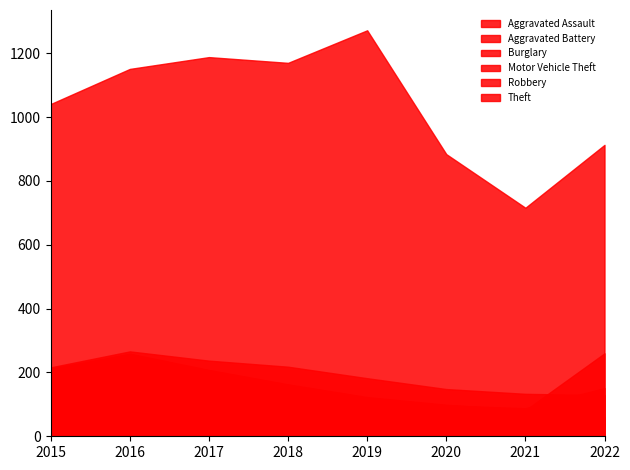

How many data points in Motor Vehicle Theft are above 208?

3